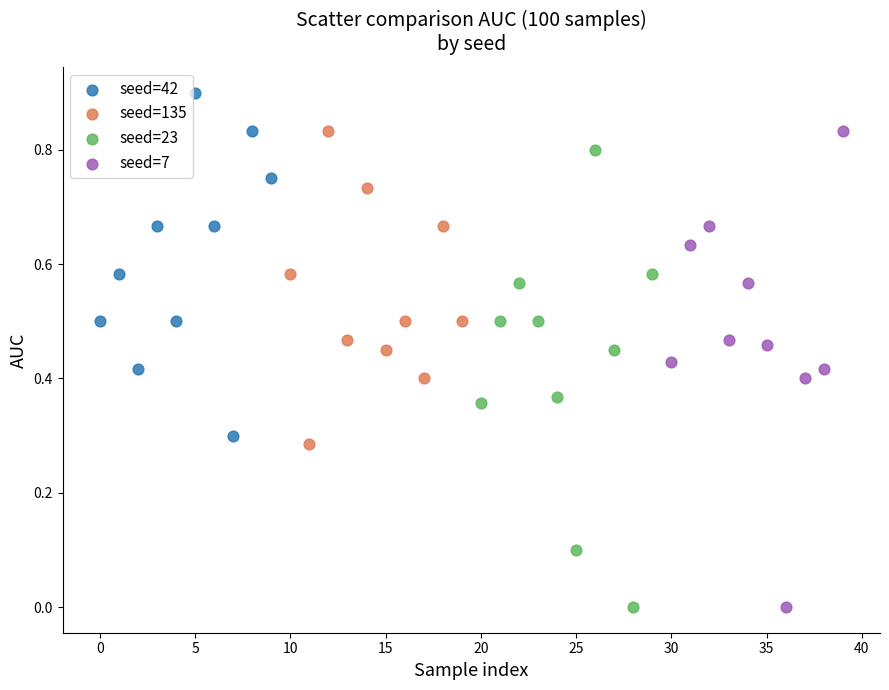

Which series reaches the maximum Y coordinate?

seed=42